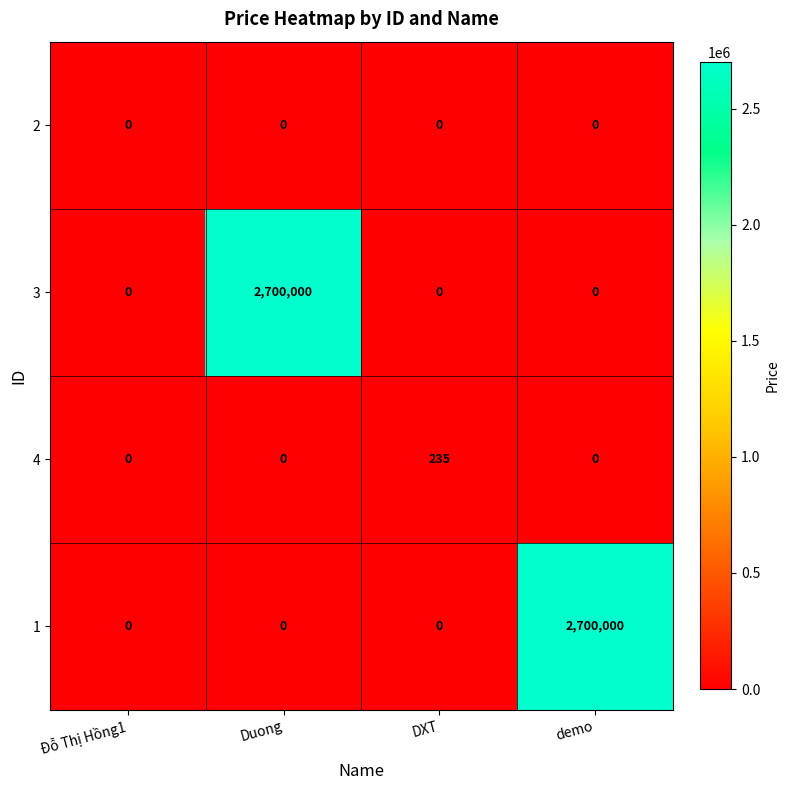

What is the difference between the highest and lowest values at Duong?

2700000